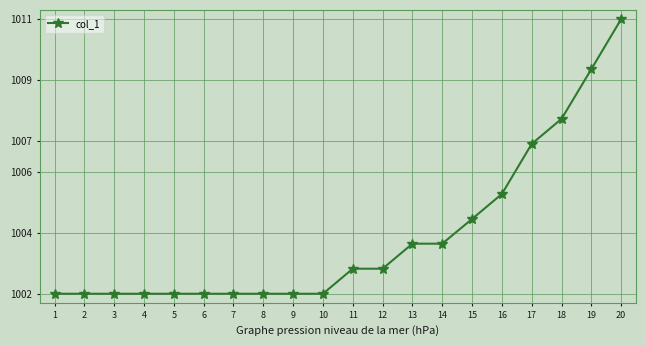

Which has a higher value, 17 or 12?

17